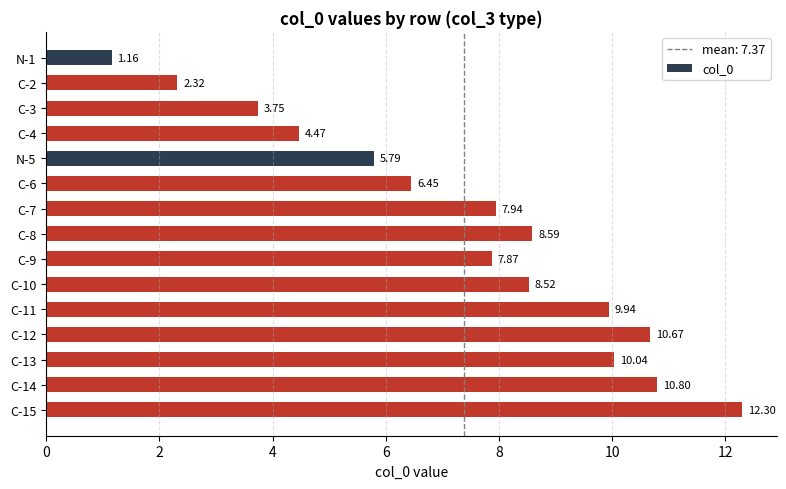

What is the greatest value displayed?

12.3